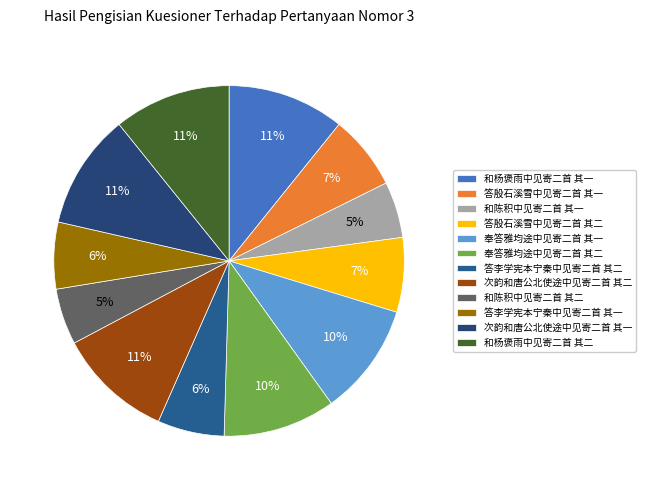

How many slices are in this pie chart?

12